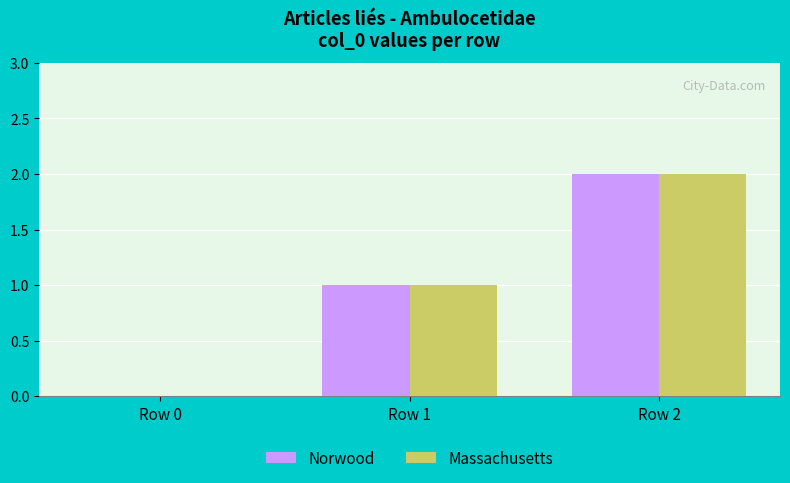

What is the difference between the Massachusetts values at Row 2 and Row 1?

1